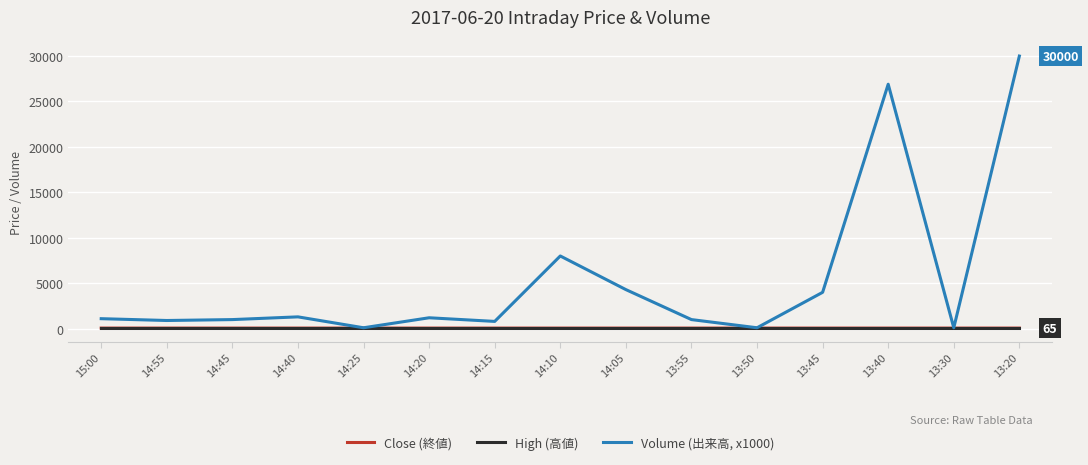

True or false: Volume (出来高, x1000) has more than 2 interior local peaks.

True